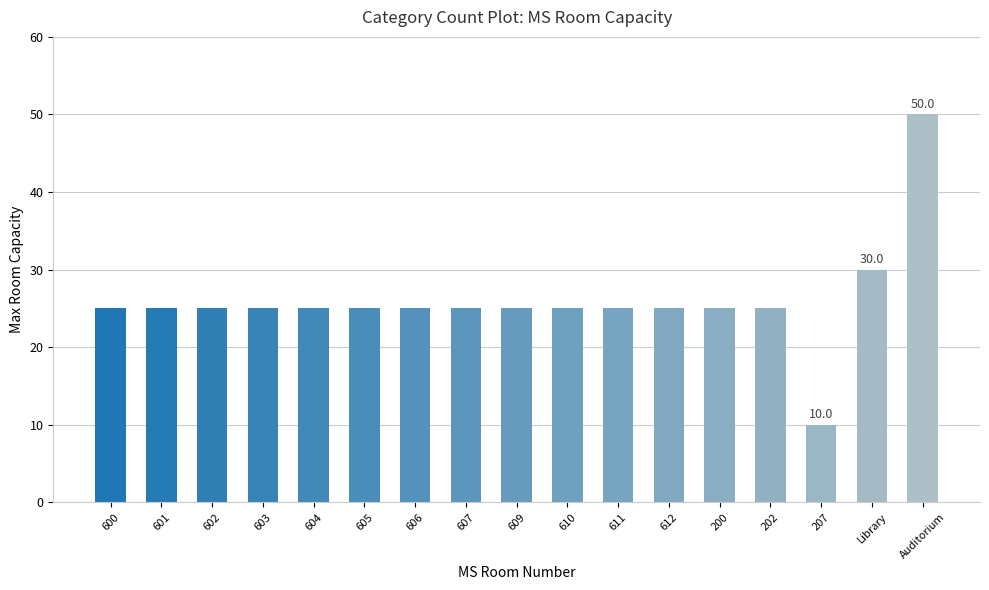

What is the maximum value shown in the chart?

50